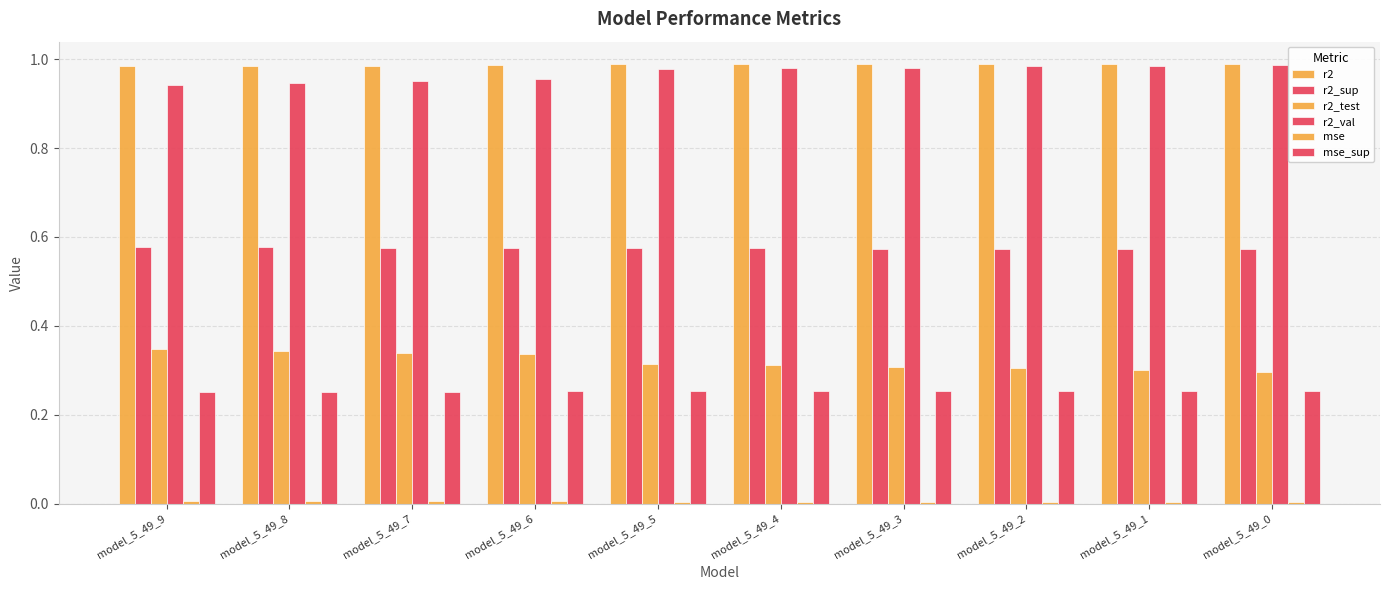

Count the number of categories in the chart.

10